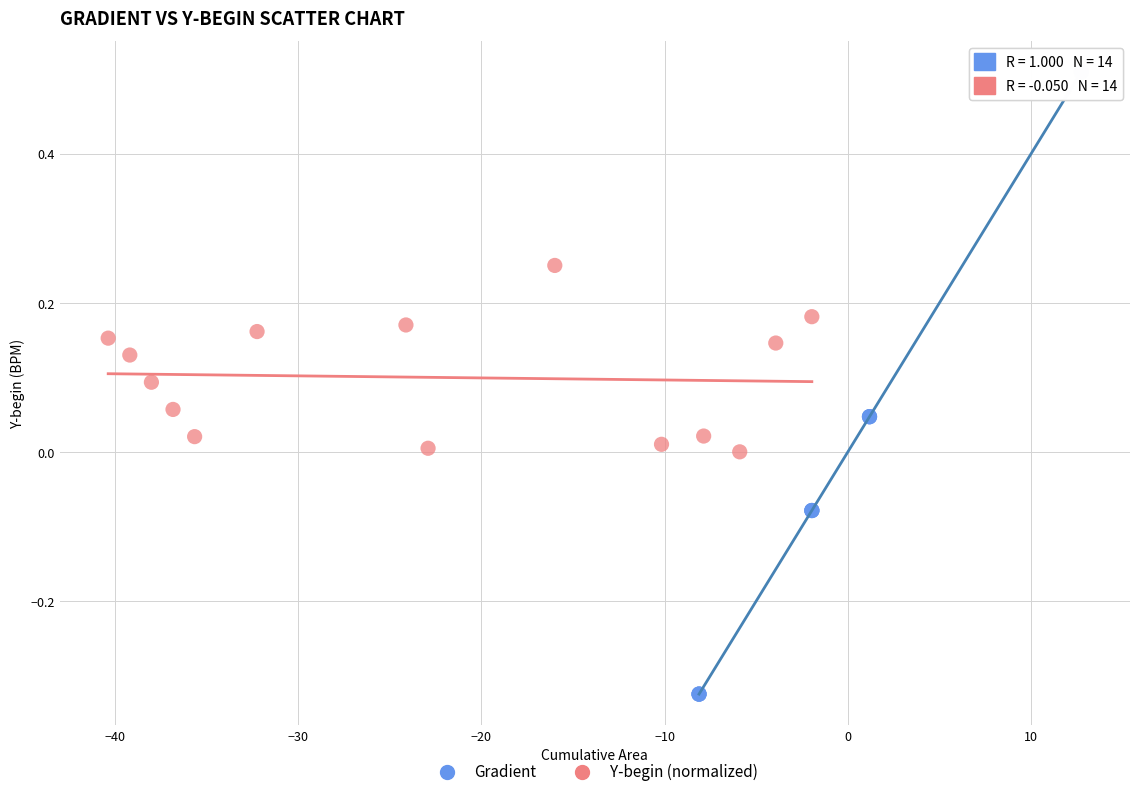

Which series reaches the minimum Y coordinate?

Gradient